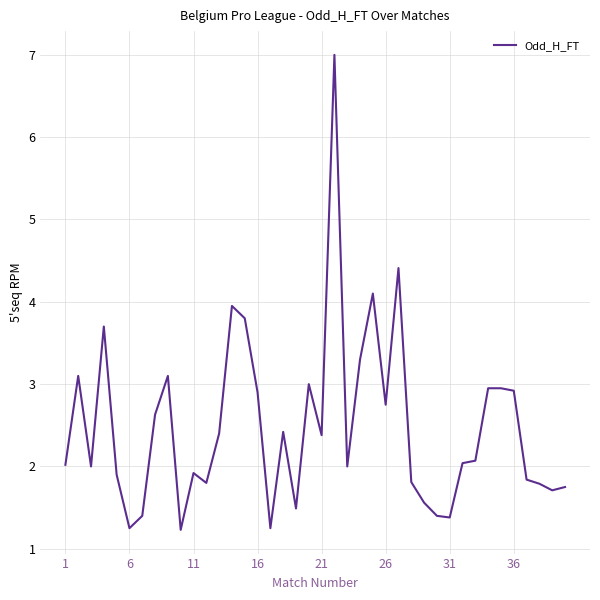

What is the minimum value shown in the chart?

1.2